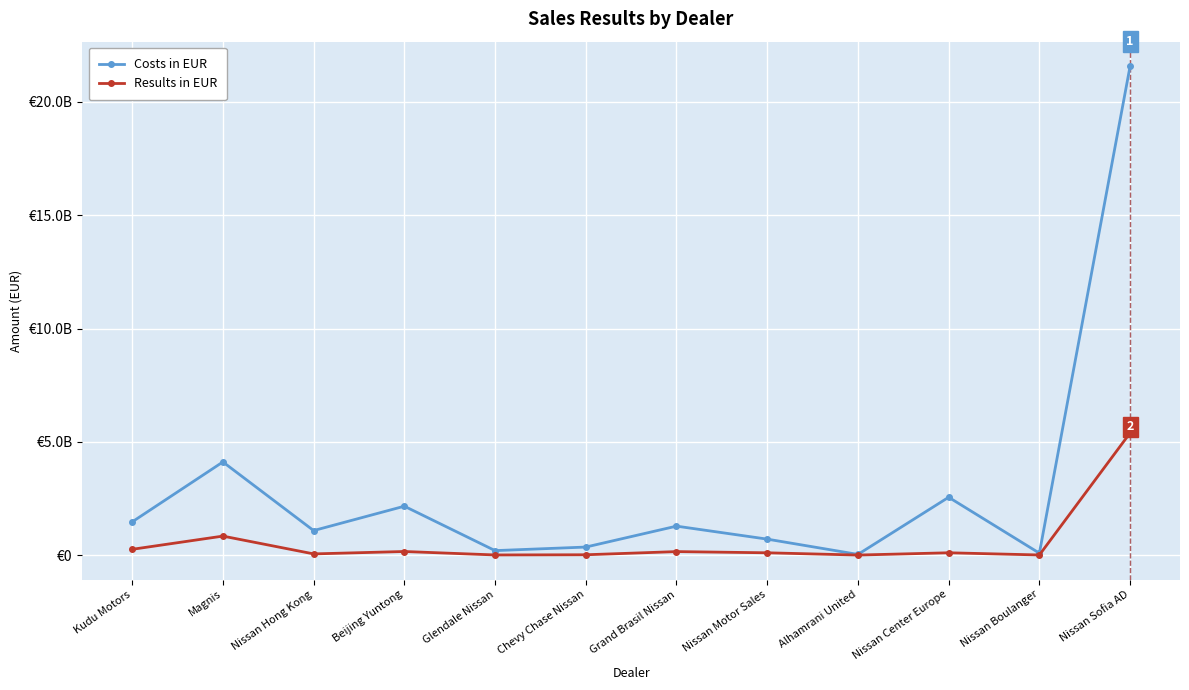

True or false: Costs in EUR has a value of 557928633.1 at Nissan Hong Kong.

False